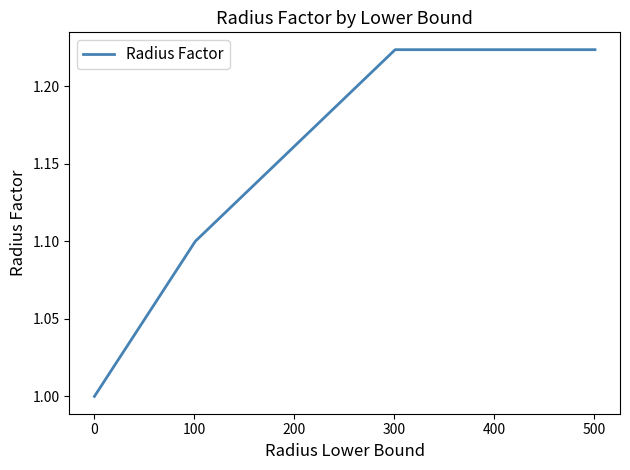

What is the average value?

1.1